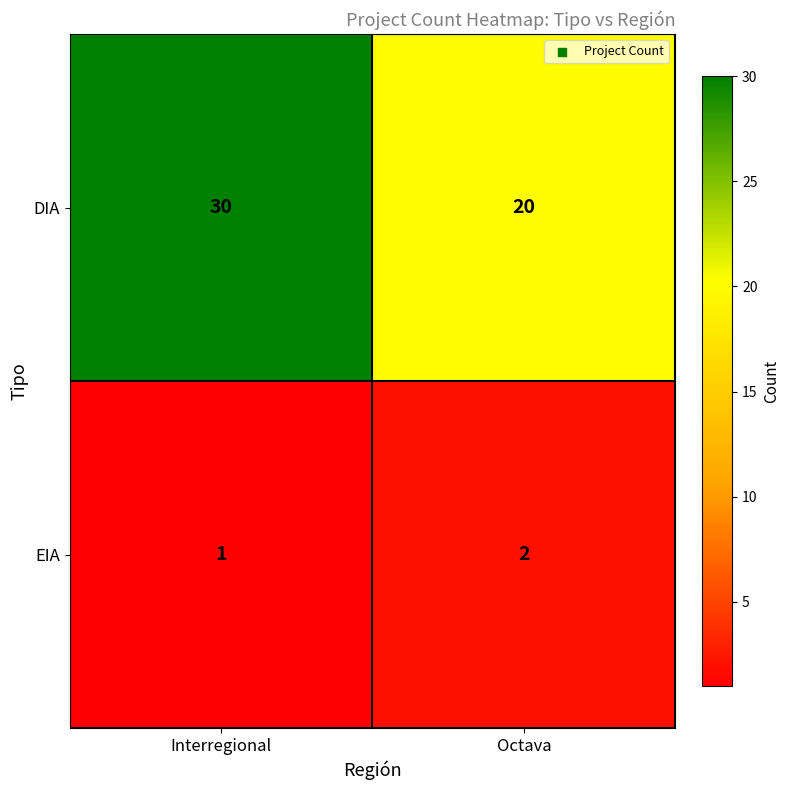

What is the total value across all series at Interregional?

31